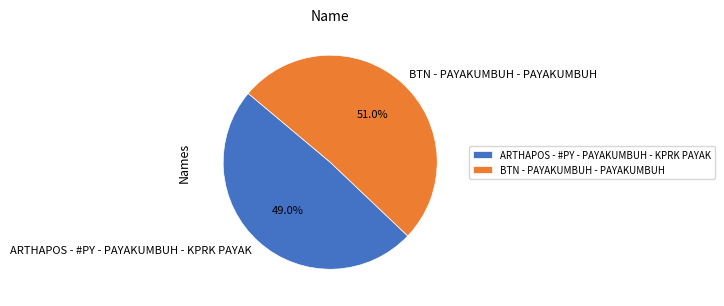

Between ARTHAPOS - #PY - PAYAKUMBUH - KPRK PAYAK and BTN - PAYAKUMBUH - PAYAKUMBUH, which is larger?

BTN - PAYAKUMBUH - PAYAKUMBUH